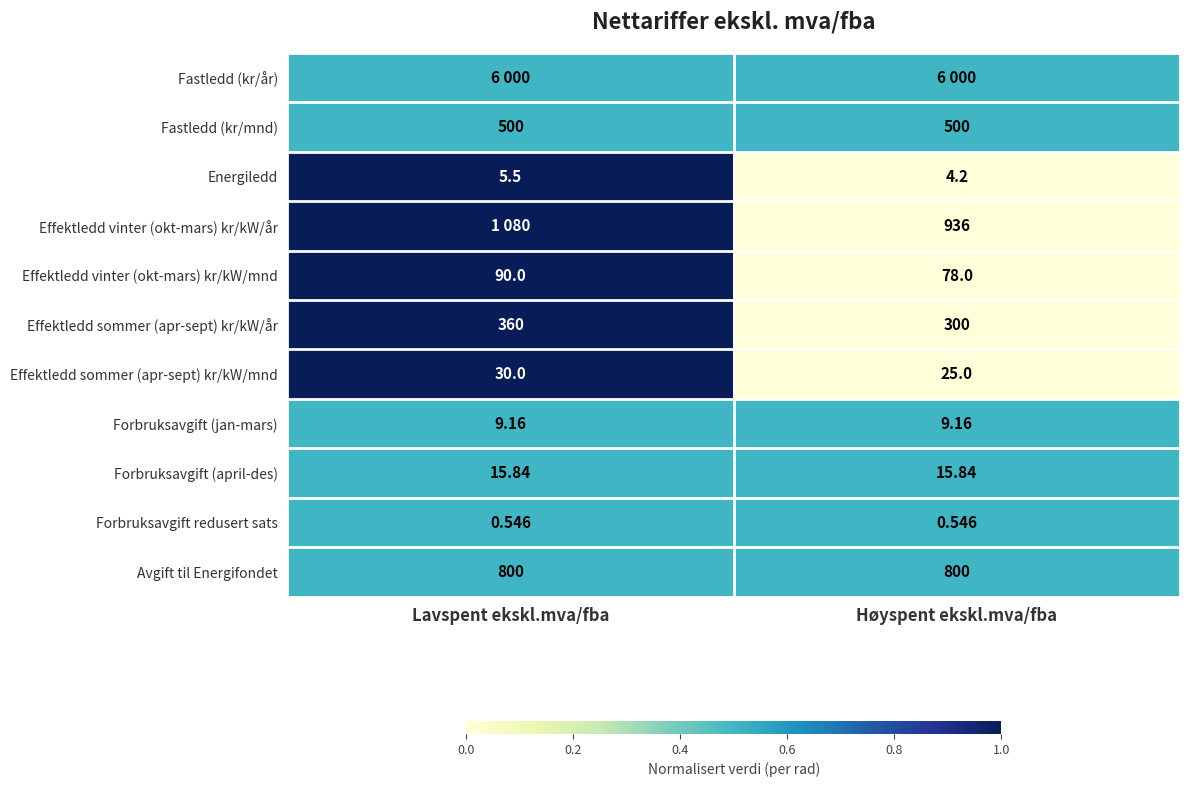

Where is Effektledd sommer (apr-sept) kr/kW/mnd nearest to the value 27?

Høyspent ekskl.mva/fba